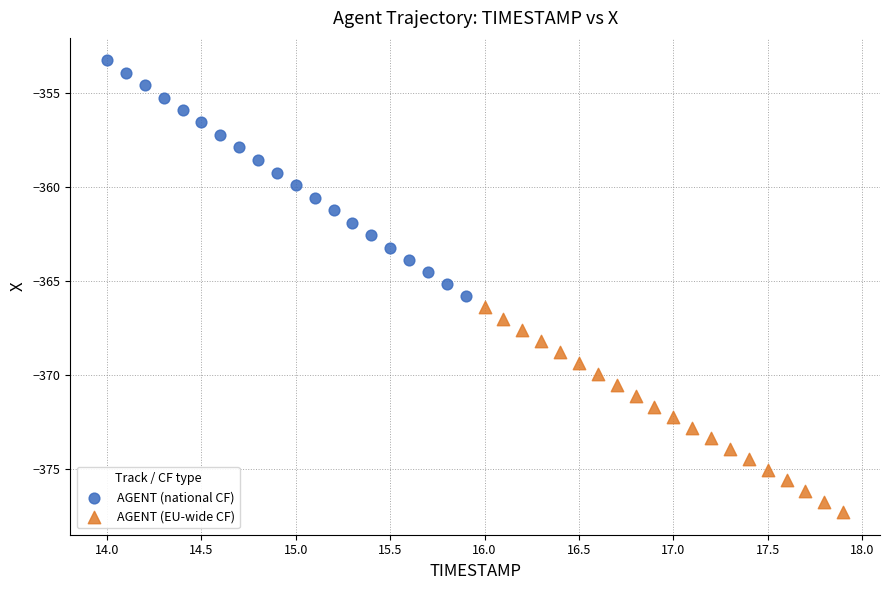

Which series contains the lowest Y value?

AGENT (EU-wide CF)